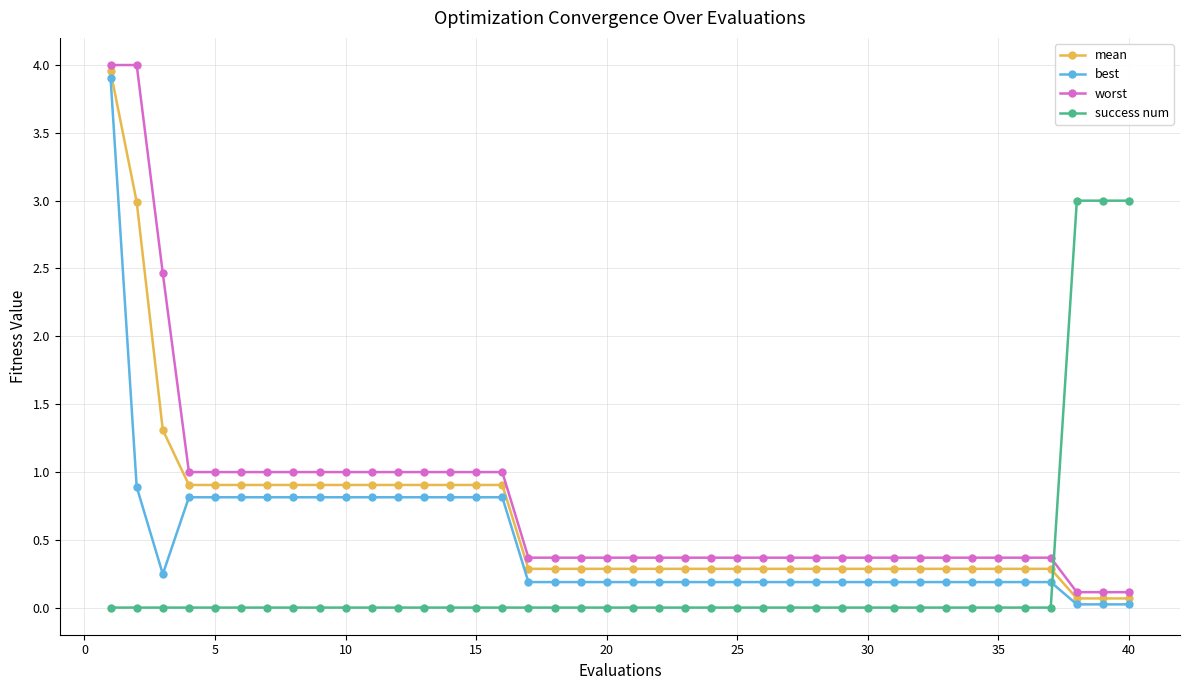

How many intersections are there between worst and success num?

1